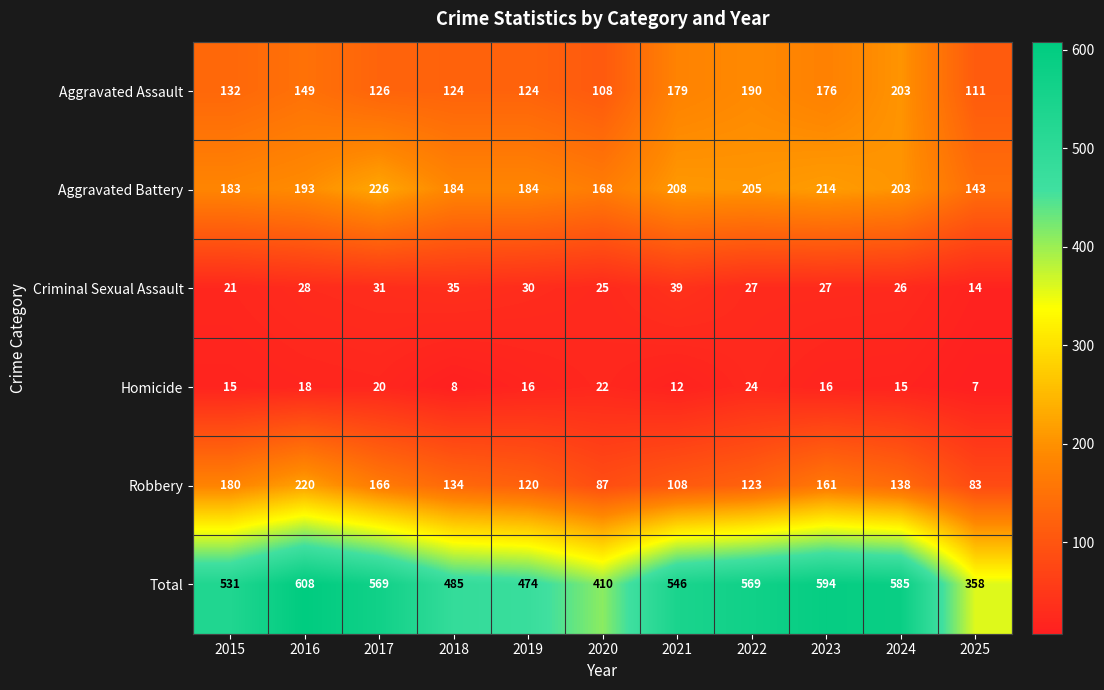

What is the total value across all series at 2017?

1138